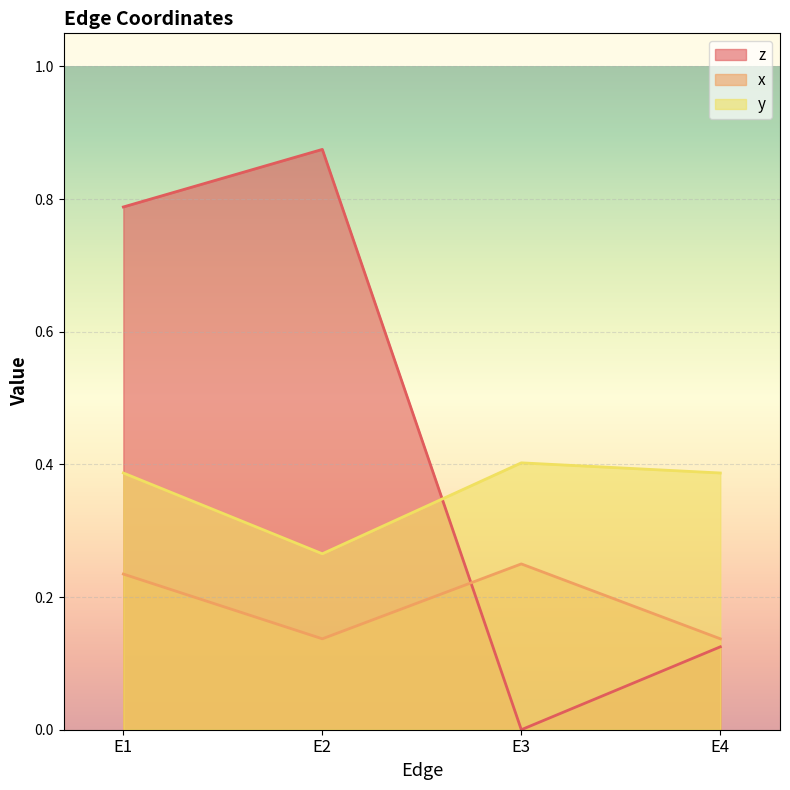

How many lines are shown in the chart?

3